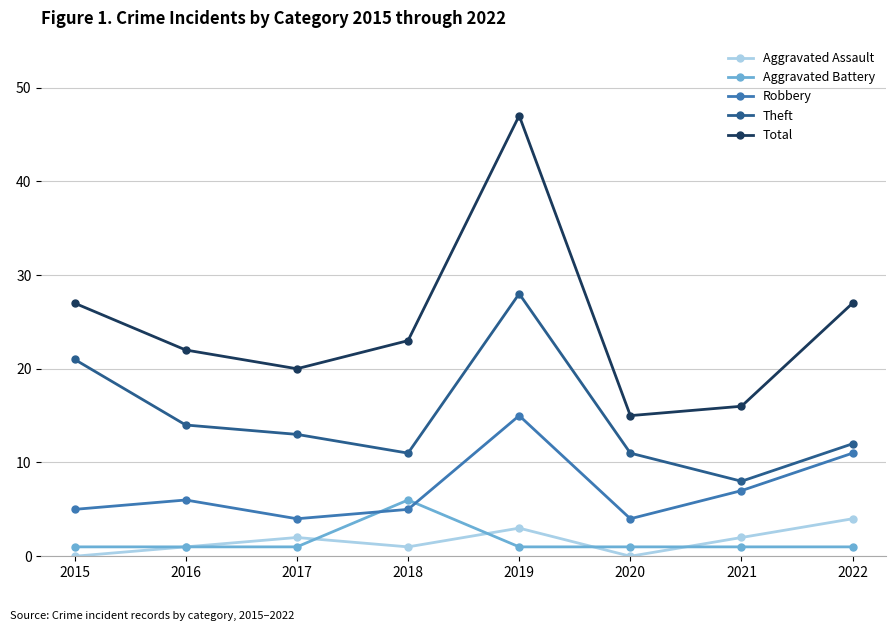

What is the sum of the Aggravated Assault values at 2019 and 2018?

4